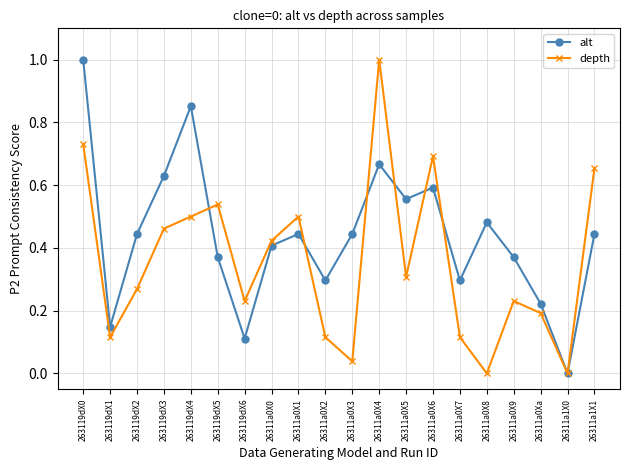

Which series changed the most between 263119dX1 and 26311a1X0?

alt